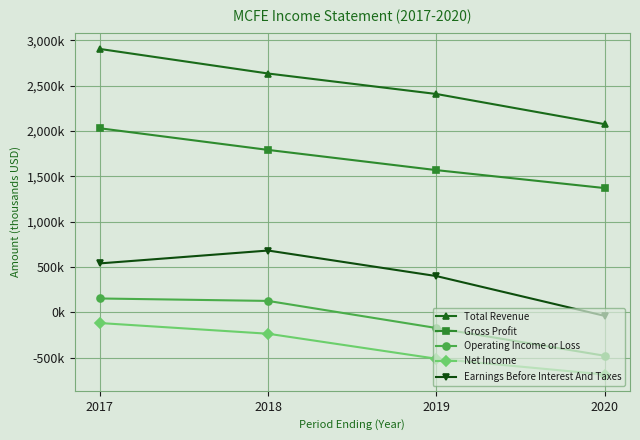

What are all the series names shown in the legend?

Total Revenue, Gross Profit, Operating Income or Loss, Net Income, Earnings Before Interest And Taxes